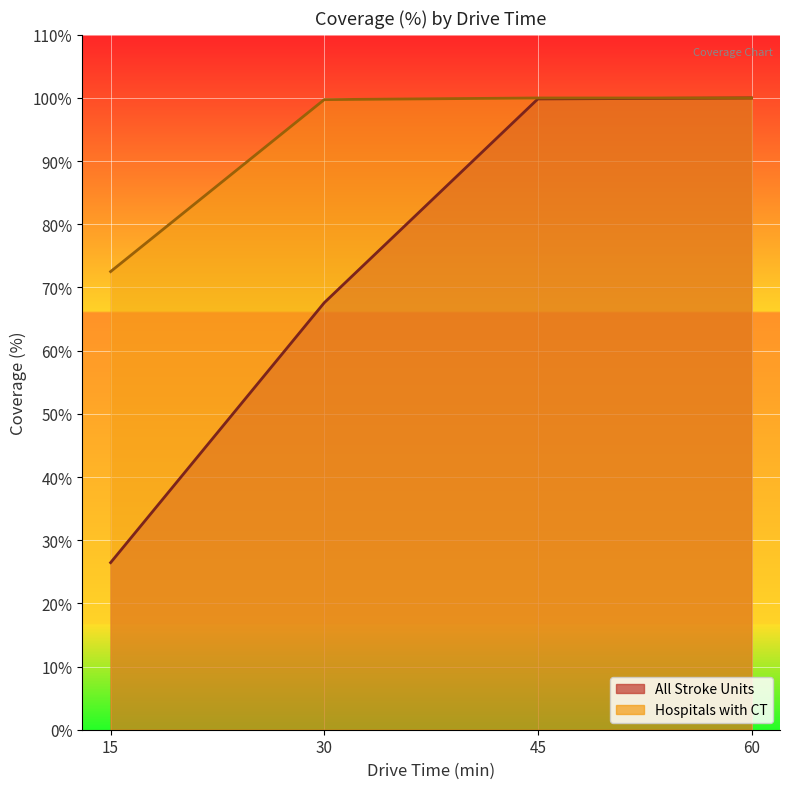

Reading right to left, extract all data points from this chart.

All Stroke Units: 60=100.0	45=99.8	30=67.6	15=26.4
Hospitals with CT: 60=100.0	45=100.0	30=99.7	15=72.5